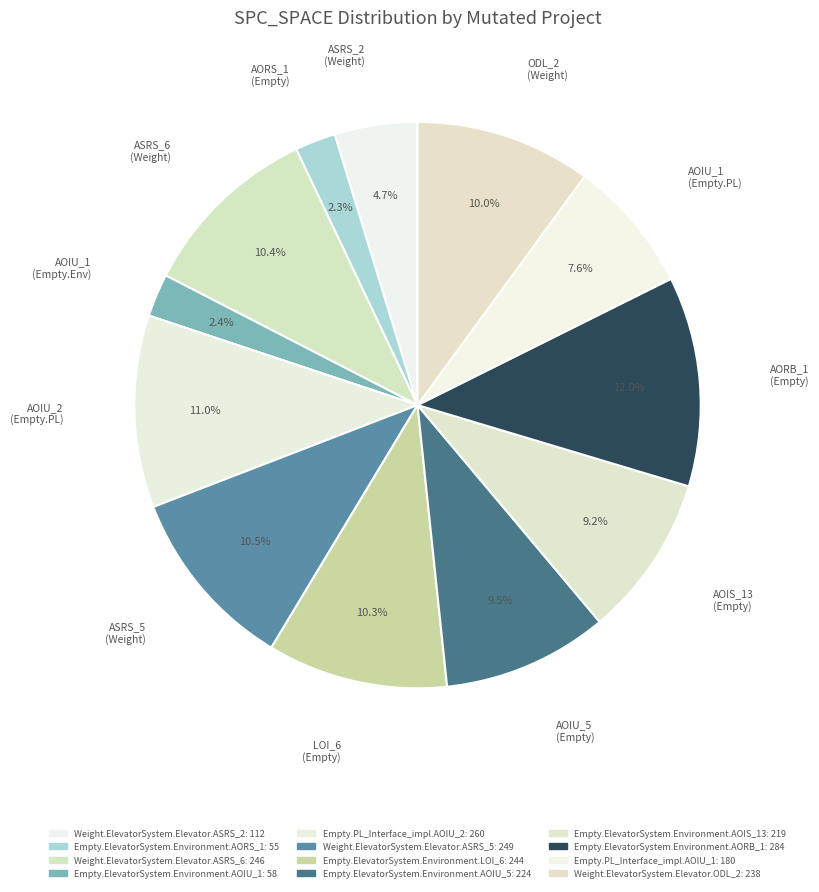

Is it true that Weight.ElevatorSystem.Elevator.ASRS_2 is 5% of the pie?

True